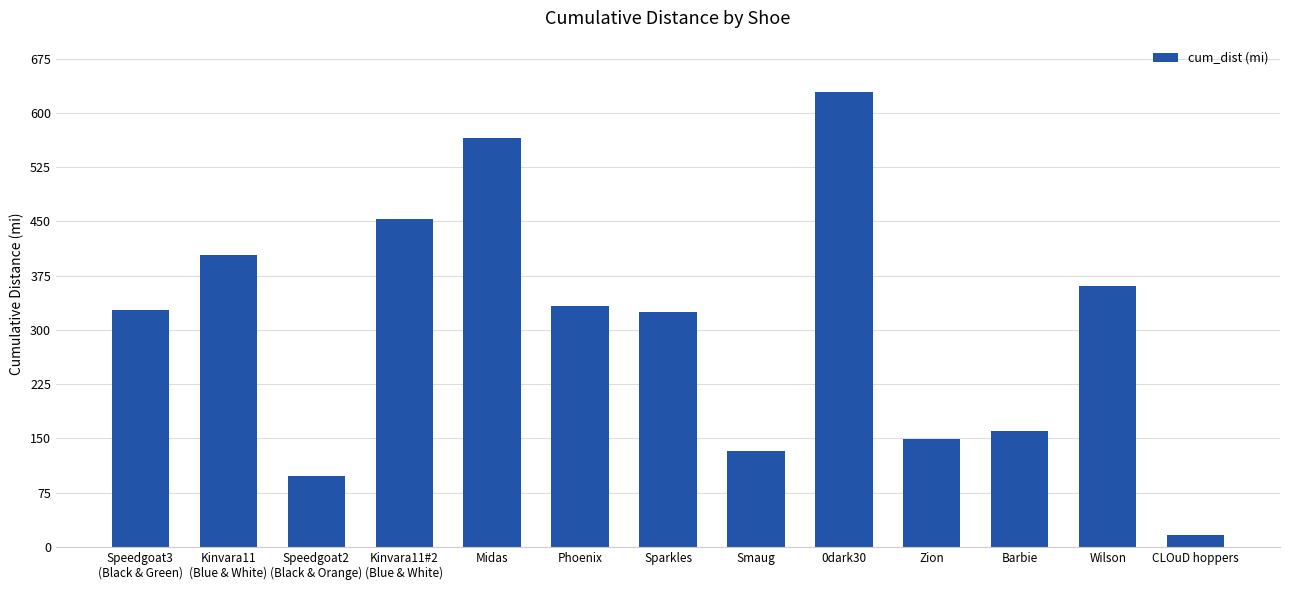

True or false: the data shows 324.4 at Sparkles.

True